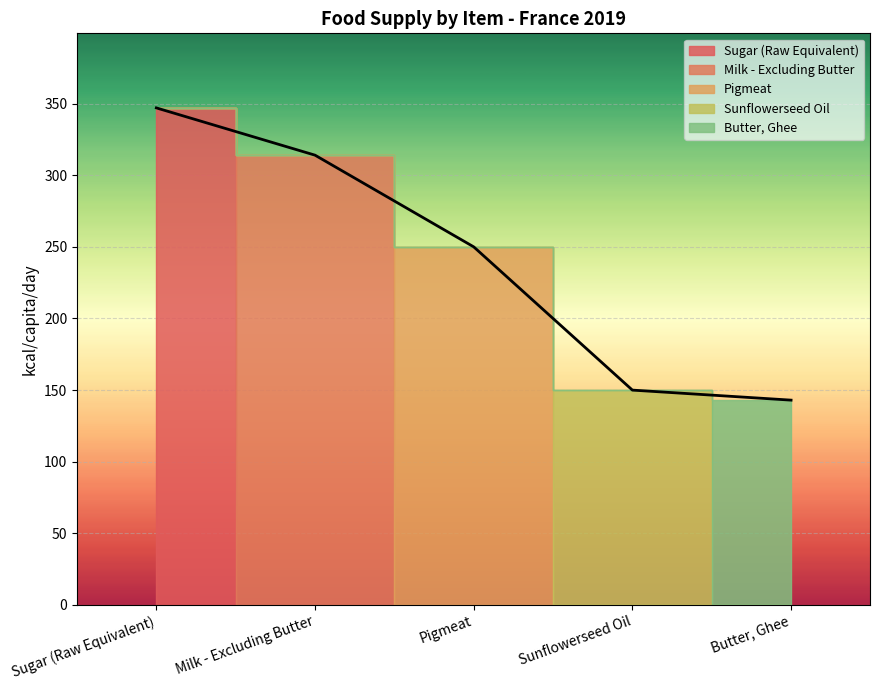

What is the sum of the values at Milk - Excluding Butter and Sunflowerseed Oil?

464